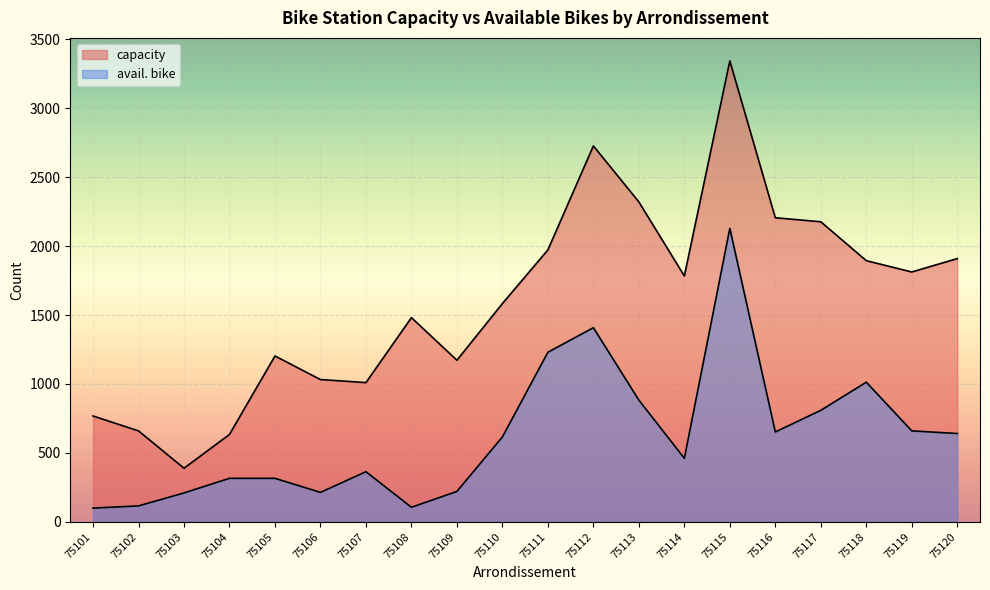

What is the difference between the avail. bike values at 75114 and 75119?

199